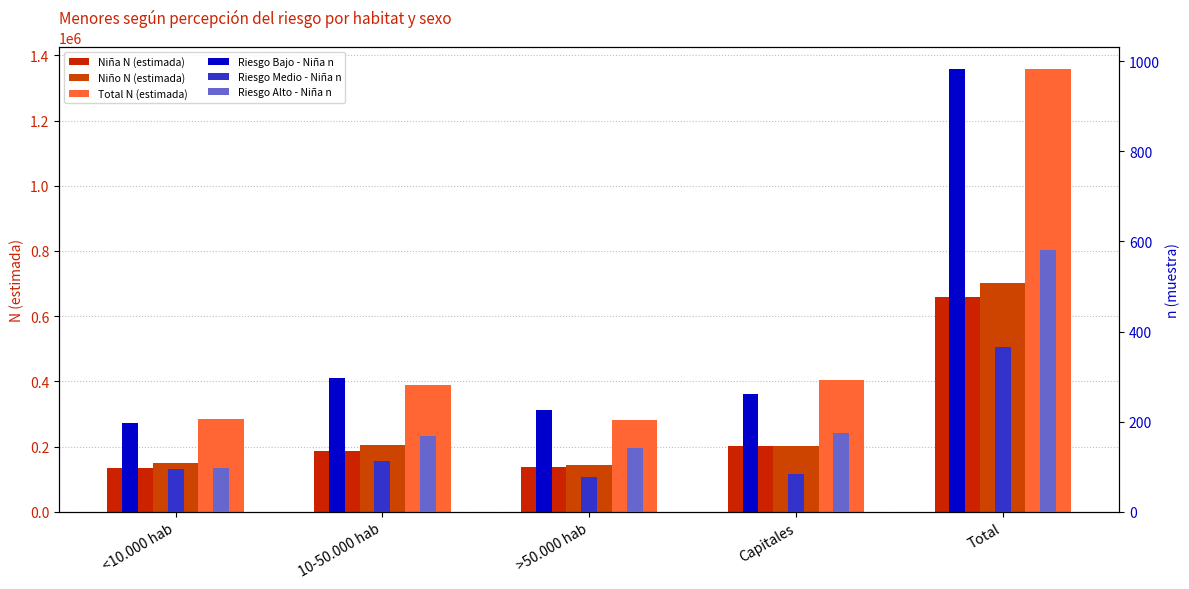

What is the difference between the maximum and minimum values in the Niño N (estimada) series?

556400